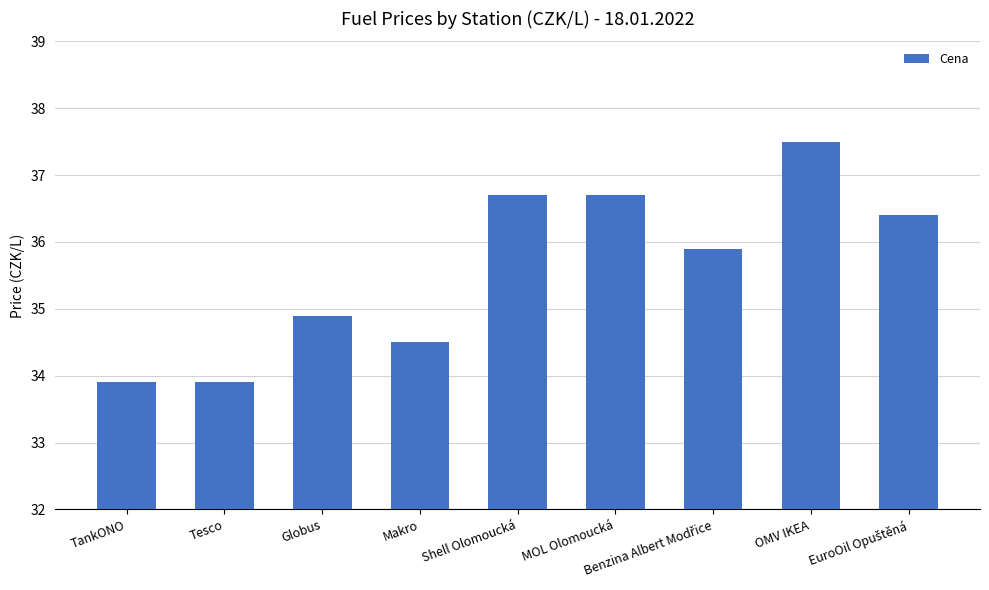

What is the value of the 7th bar from the left?

35.9